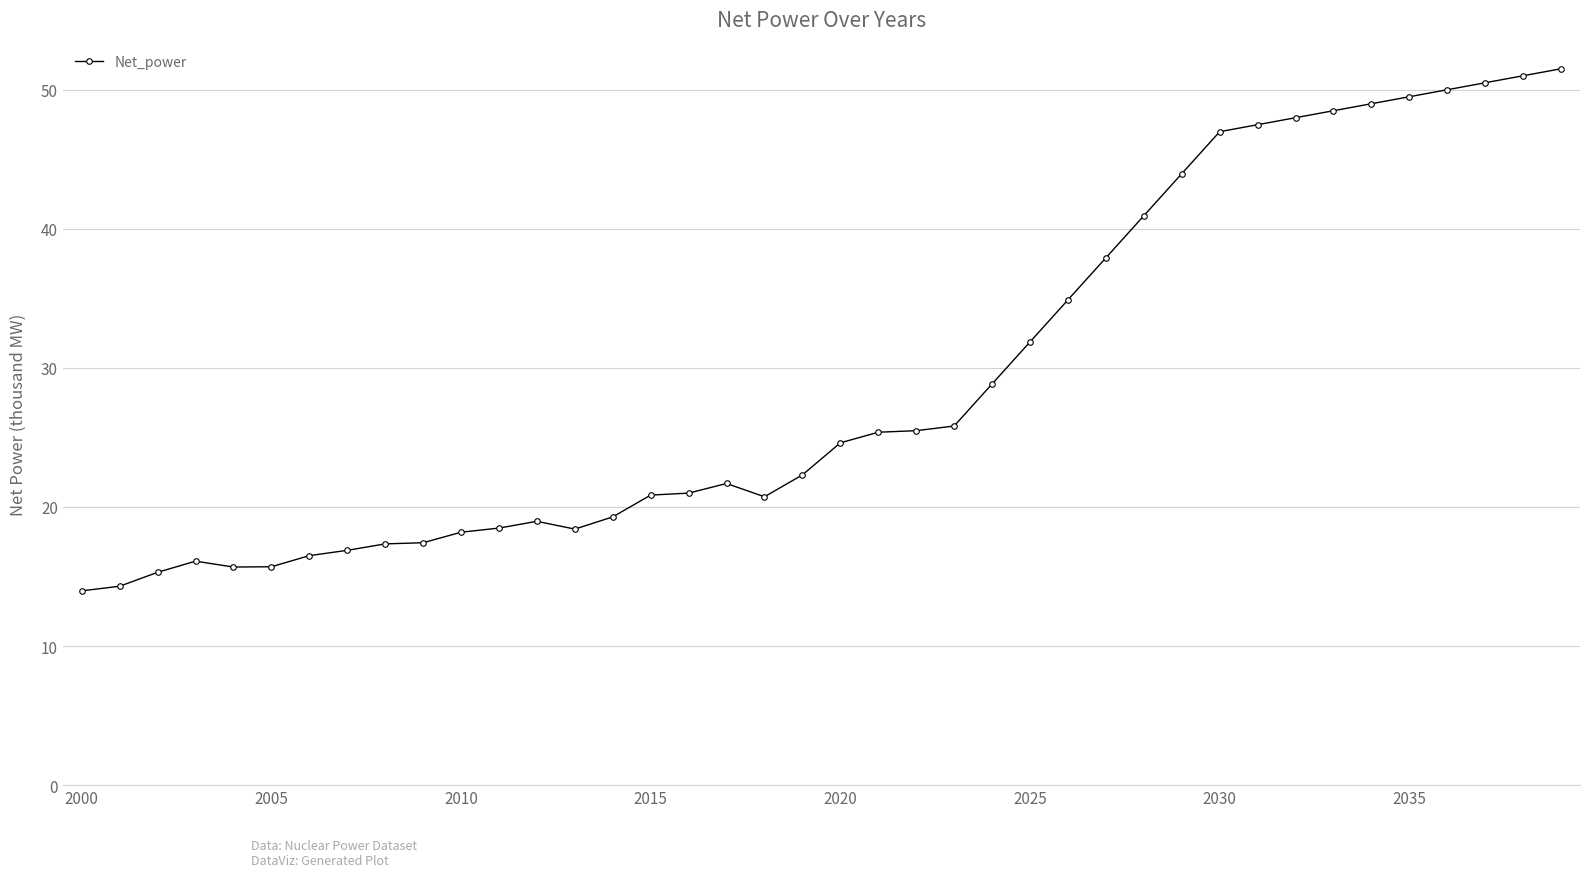

What is the value of the 19th point from the left?

20.7